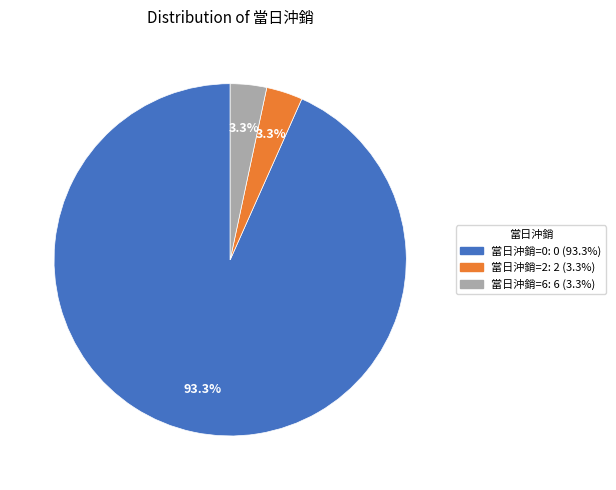

Is there any slice that represents more than half of the pie?

Yes